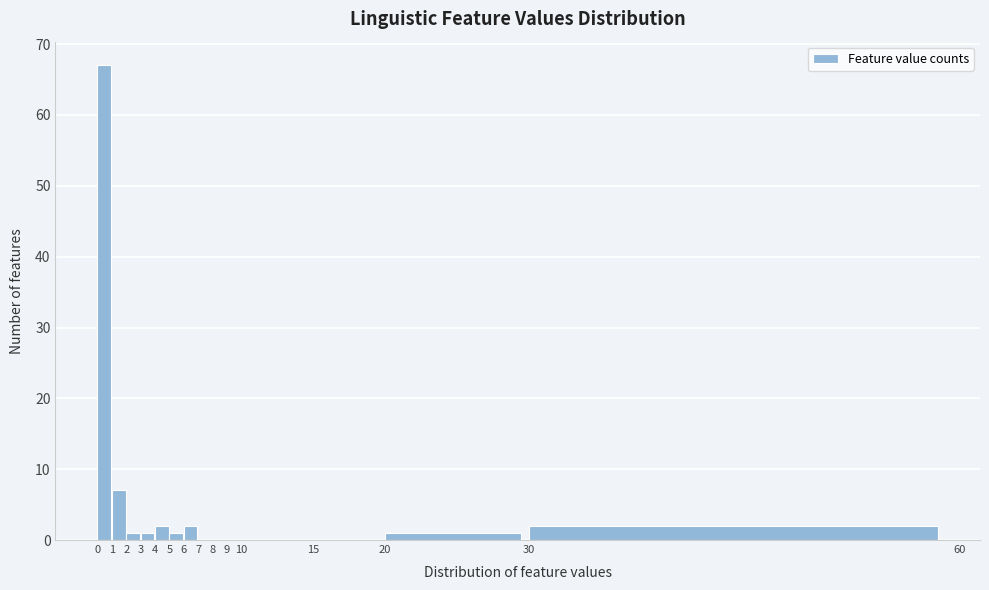

Reading left to right, transcribe this chart: for each bar, give the range it covers on the x-axis and its height. The values are not printed on the chart, so give them approximately, as read against the axis.

0 to 1: 67
1 to 2: 7
2 to 3: 1
3 to 4: 1
4 to 5: 2
5 to 6: 1
6 to 7: 2
7 to 8: 0
8 to 9: 0
9 to 10: 0
10 to 15: 0
15 to 20: 0
20 to 30: 1
30 to 60: 2